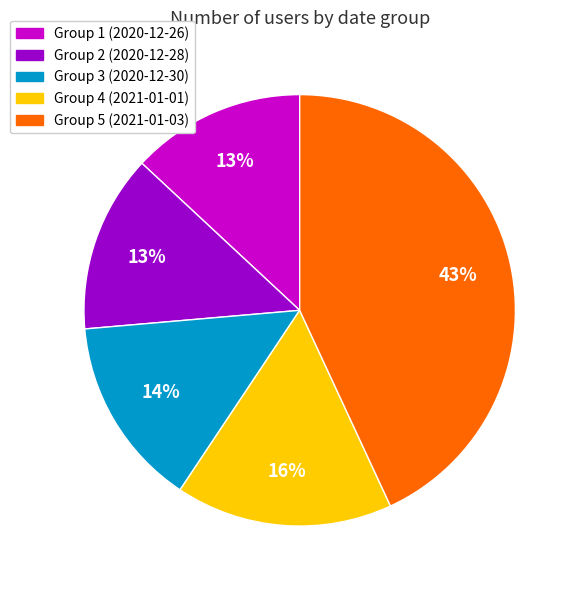

Is there any slice that represents more than half of the pie?

No